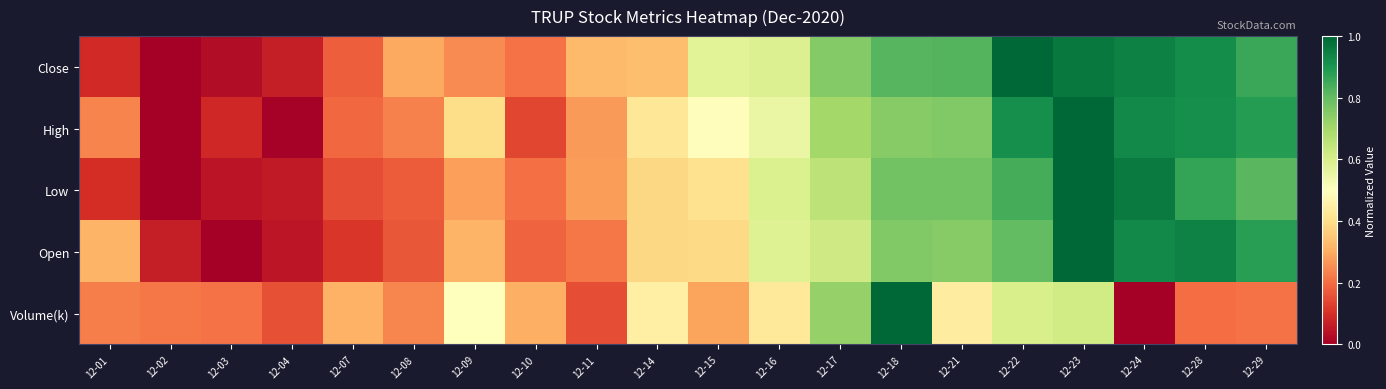

Which series has the largest range (max minus min)?

Close